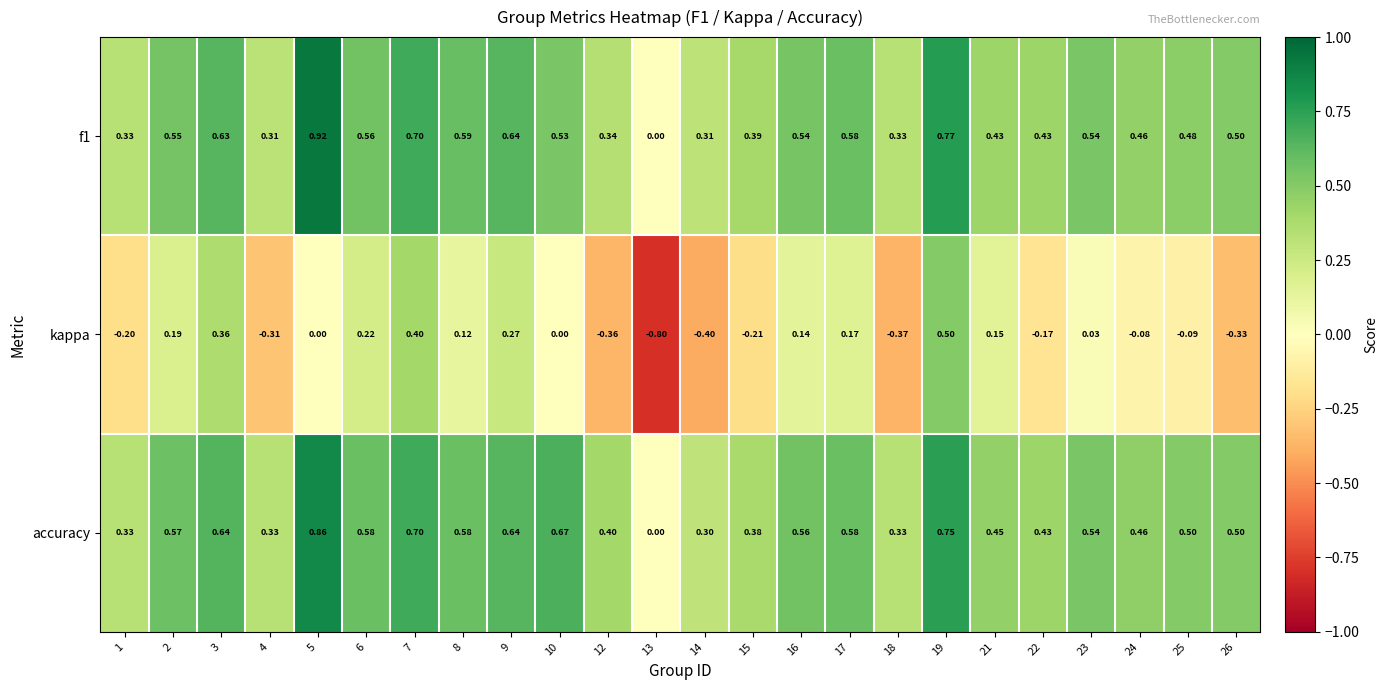

Is the value of accuracy at 4 greater than the value of kappa at 5?

Yes